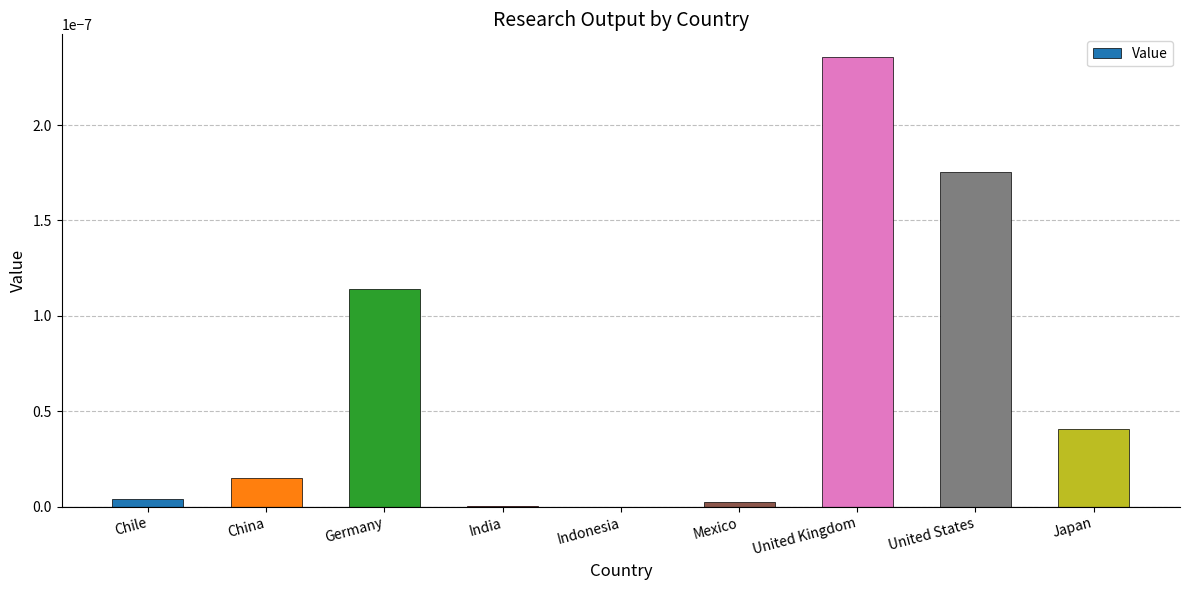

At which category does the chart reach its peak across all series?

United Kingdom